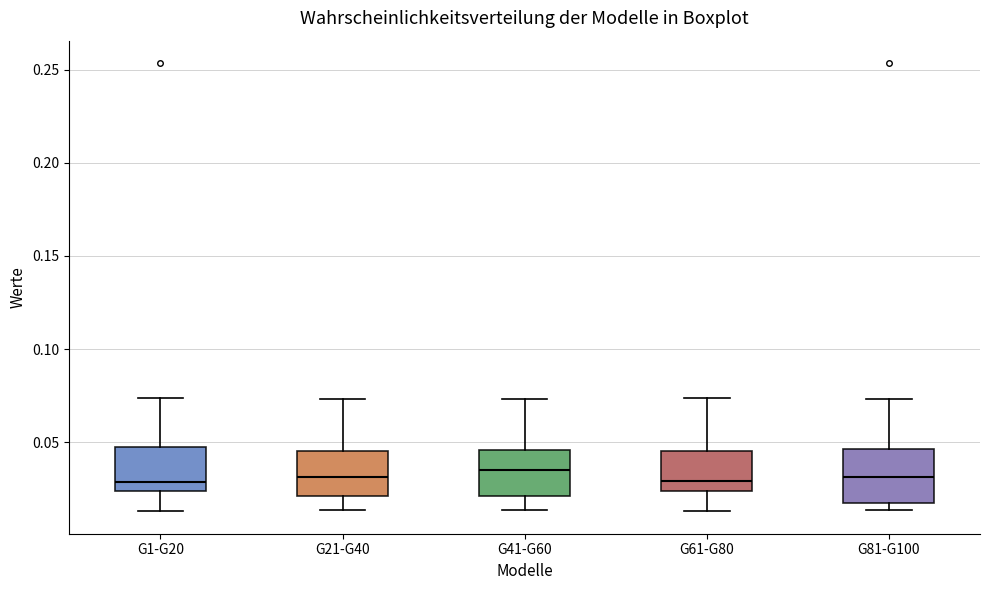

Where is the upper edge of the box for G61-G80 on the y-axis? The values are not printed on the chart, so give them approximately, as read against the axis.

0.045